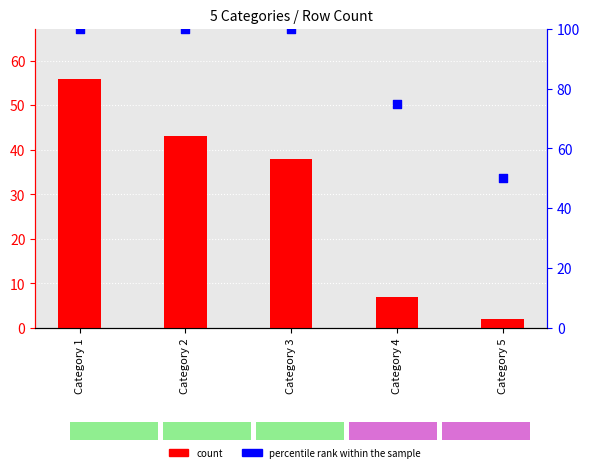

Which series has the widest spread of Y values?

count